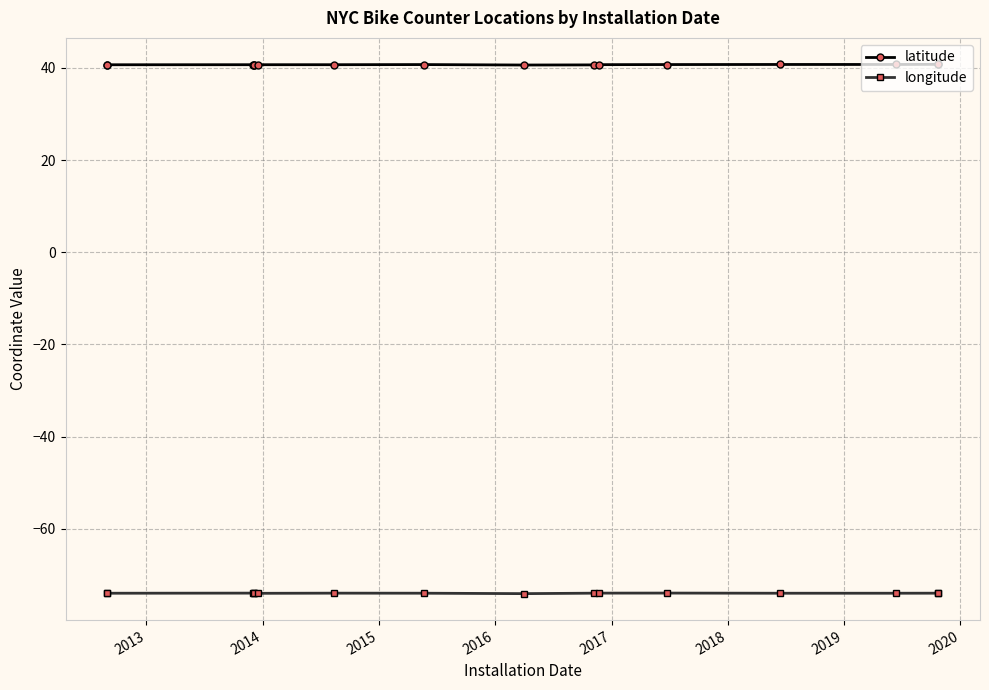

What is the minimum value for latitude?

40.6